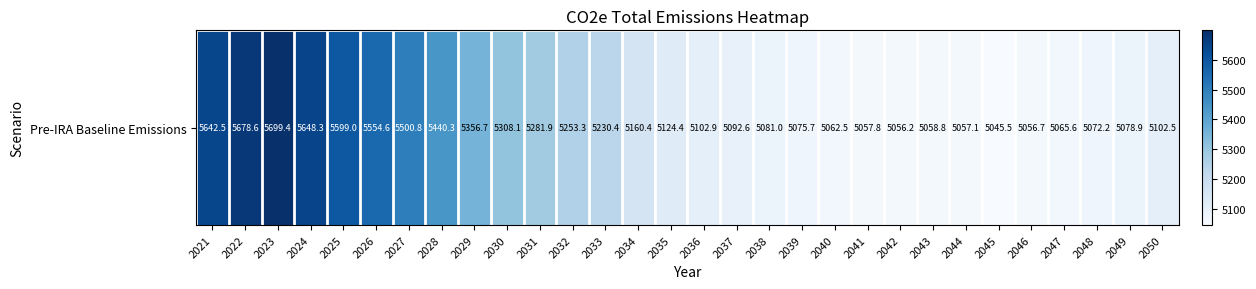

Reading right to left, extract all data points from this chart.

2050=5102.5	2049=5078.9	2048=5072.2	2047=5065.6	2046=5056.7	2045=5045.5	2044=5057.1	2043=5058.8	2042=5056.2	2041=5057.8	2040=5062.5	2039=5075.7	2038=5081.0	2037=5092.6	2036=5102.9	2035=5124.4	2034=5160.4	2033=5230.4	2032=5253.3	2031=5281.9	2030=5308.1	2029=5356.7	2028=5440.3	2027=5500.8	2026=5554.6	2025=5599.0	2024=5648.3	2023=5699.4	2022=5678.6	2021=5642.5